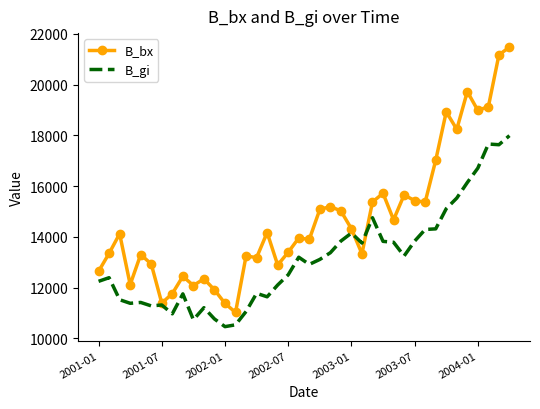

What is the minimum value for B_bx?

11023.0